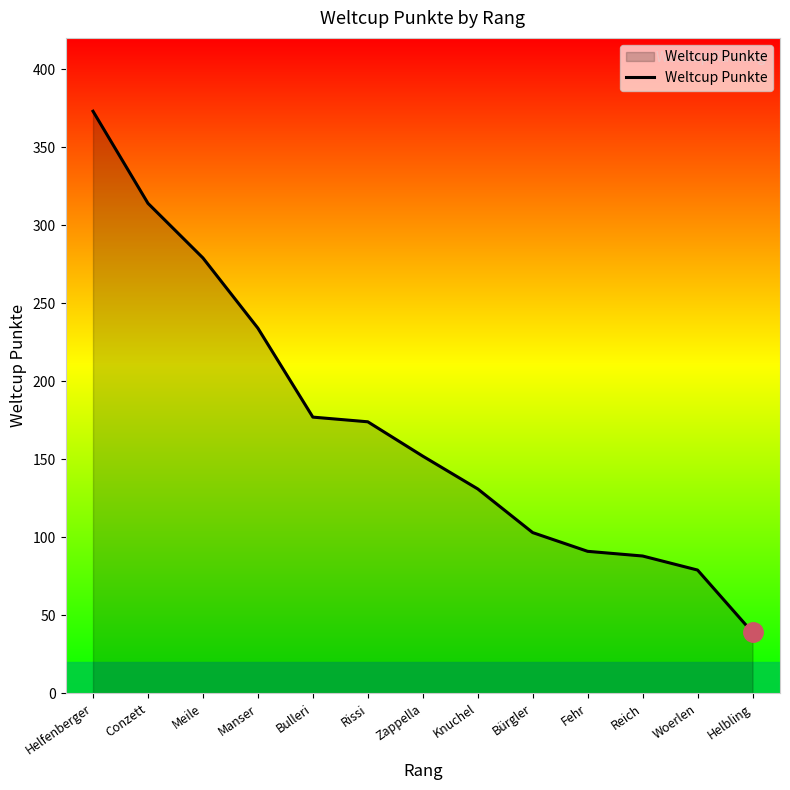

What is the difference between the values at Fehr and Bürgler?

12